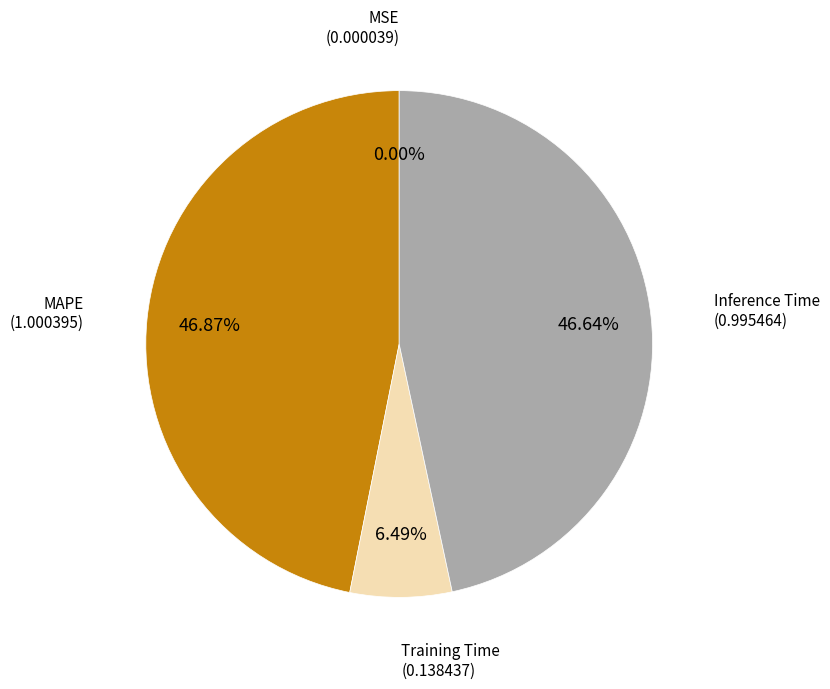

Is there a majority slice in this chart?

No